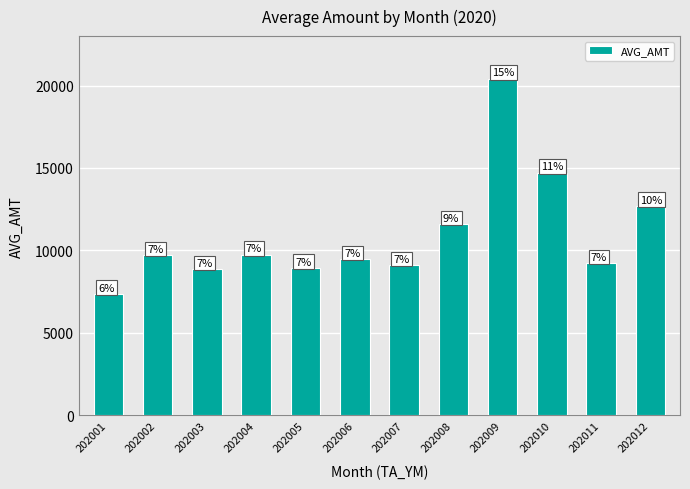

How many bars are there in total?

12